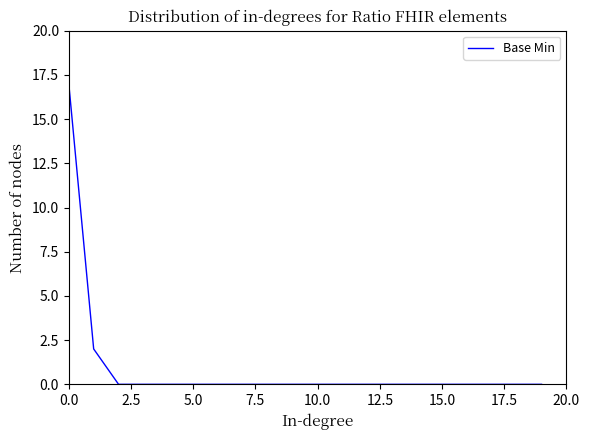

What is the difference between the maximum and minimum values?

17